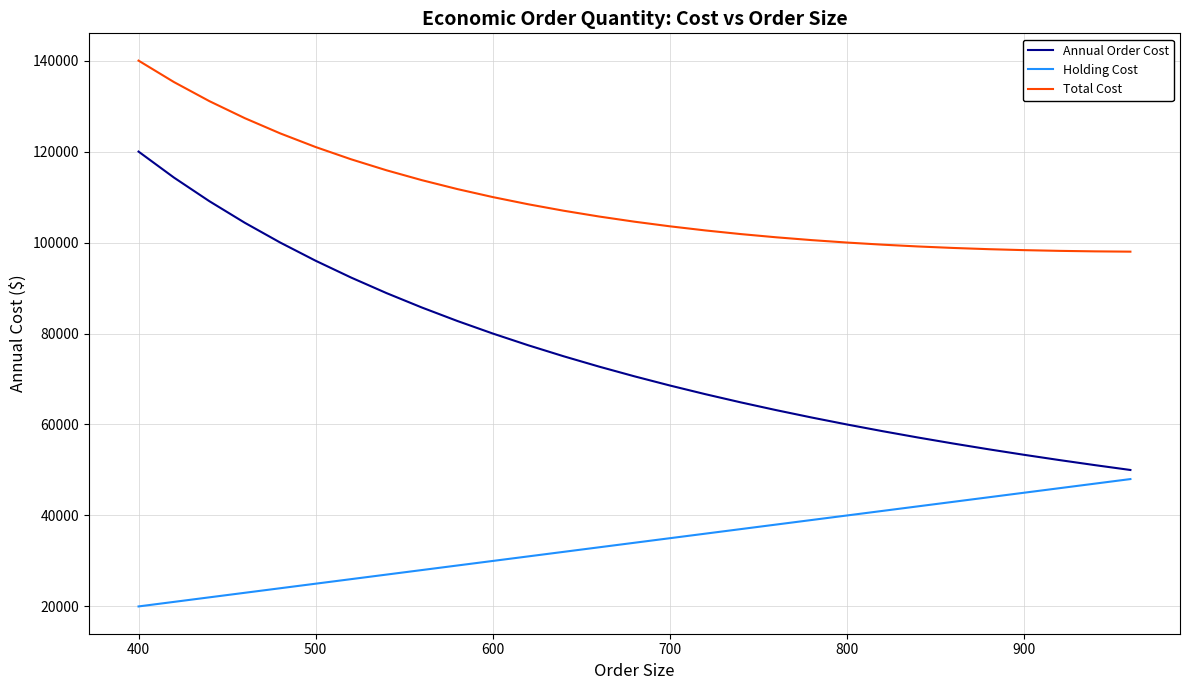

What is the minimum value for Annual Order Cost?

50000.0